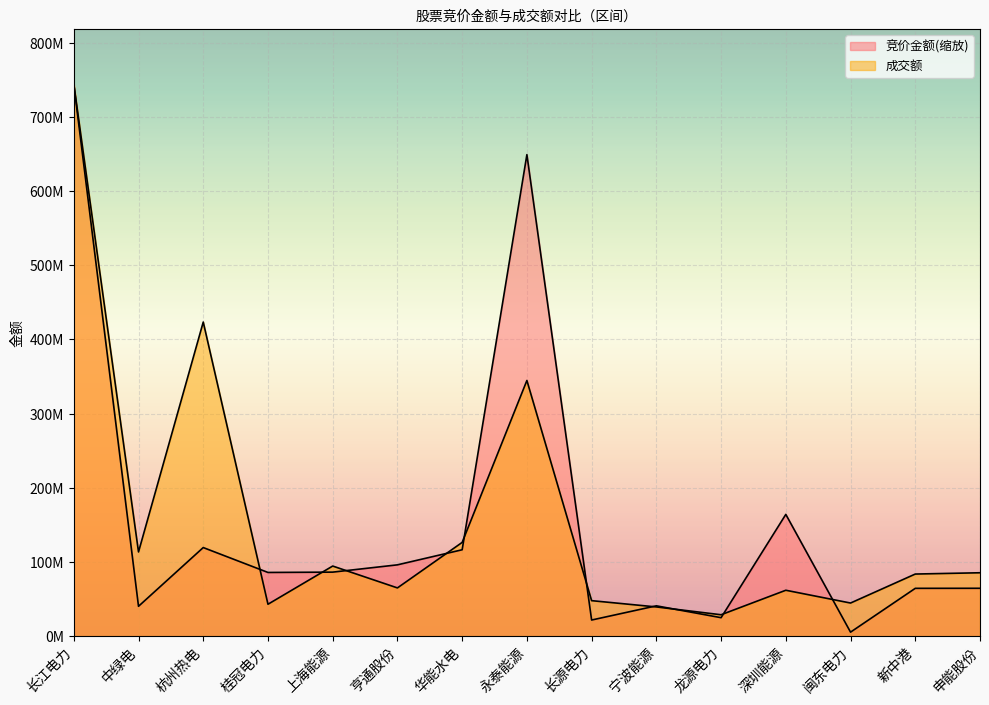

Reading left to right, list all the values displayed in this chart.

竞价金额: 744363122.0	40230974.0	119408954.8	85847402.2	86285302.7	96116437.2	116443666.2	649131045.4	21711210.5	40864397.8	24875626.7	164124803.8	5373740.8	64441640.8	64509218.0
成交额: 744363122.0	113500357.0	423425396.0	42988735.0	94483884.0	65008212.0	126358641.0	344643103.0	47829384.0	39362038.0	28826277.0	61862250.0	44624414.0	83704099.0	85435475.0